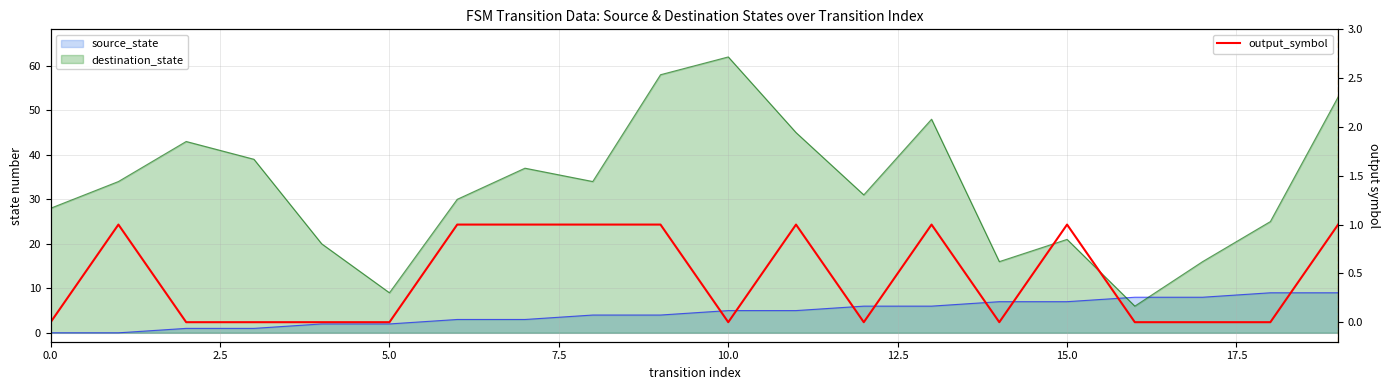

Does the chart display data point markers on the line(s)?

No